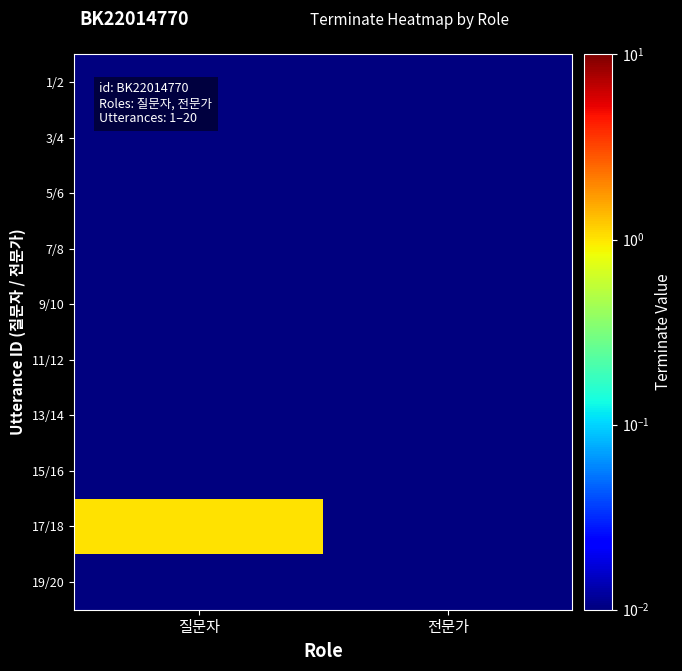

Reading right to left, list all the values displayed in this chart.

1/2: 전문가=0.0	질문자=0.0
3/4: 전문가=0.0	질문자=0.0
5/6: 전문가=0.0	질문자=0.0
7/8: 전문가=0.0	질문자=0.0
9/10: 전문가=0.0	질문자=0.0
11/12: 전문가=0.0	질문자=0.0
13/14: 전문가=0.0	질문자=0.0
15/16: 전문가=0.0	질문자=0.0
17/18: 전문가=0.0	질문자=1.0
19/20: 전문가=0.0	질문자=0.0